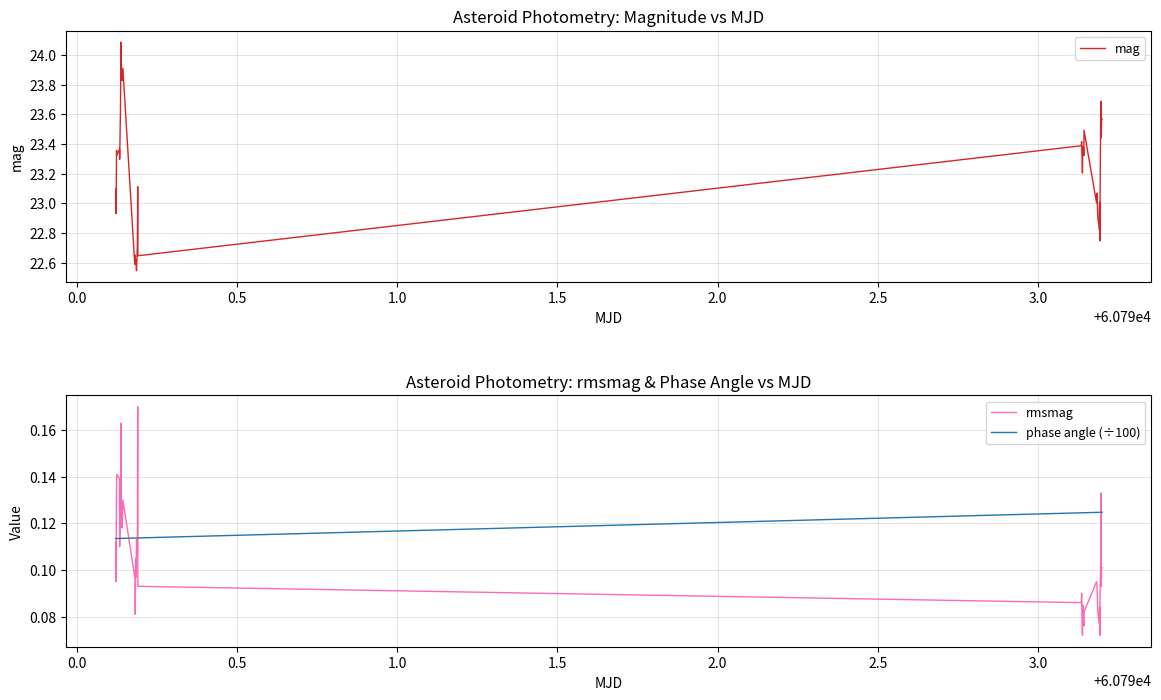

True or false: mag and phase angle (÷100) cross at least once.

False